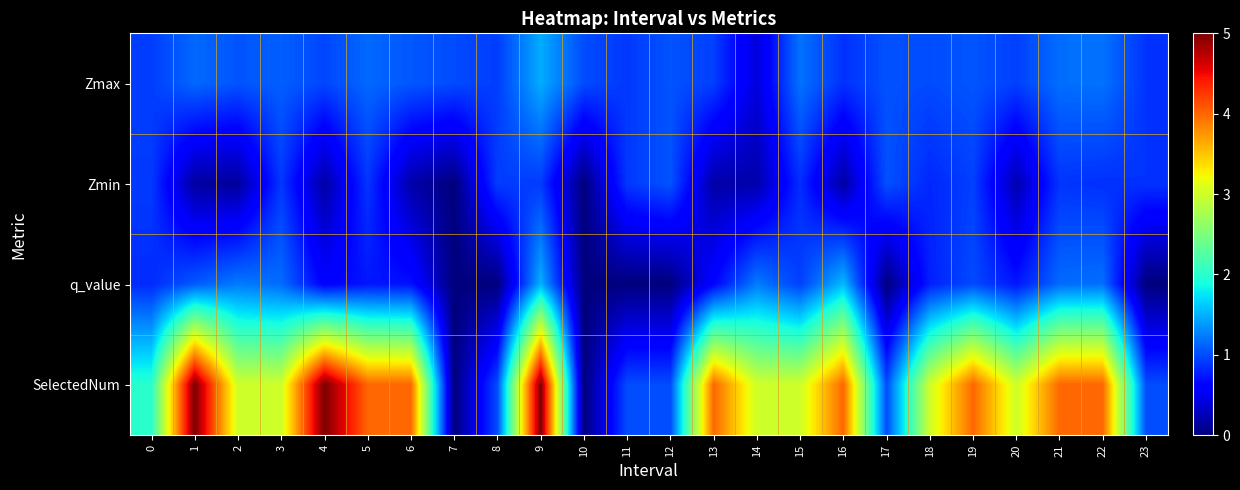

What is the total value across all series at 5?

6.8